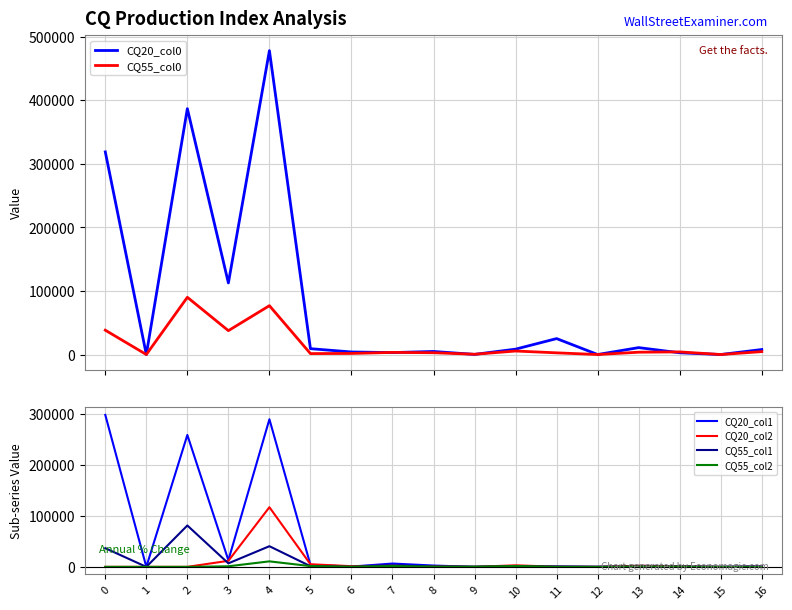

How many interior local valleys does the CQ20_col2 series have?

4